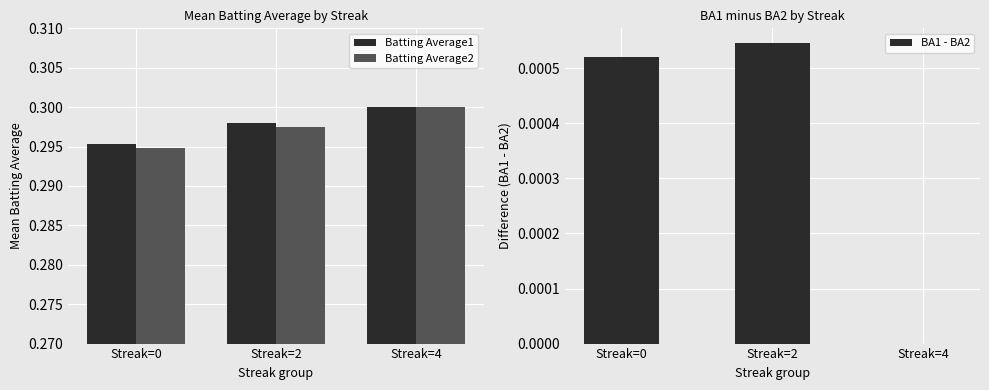

Which series has the widest spread of values?

Batting Average2